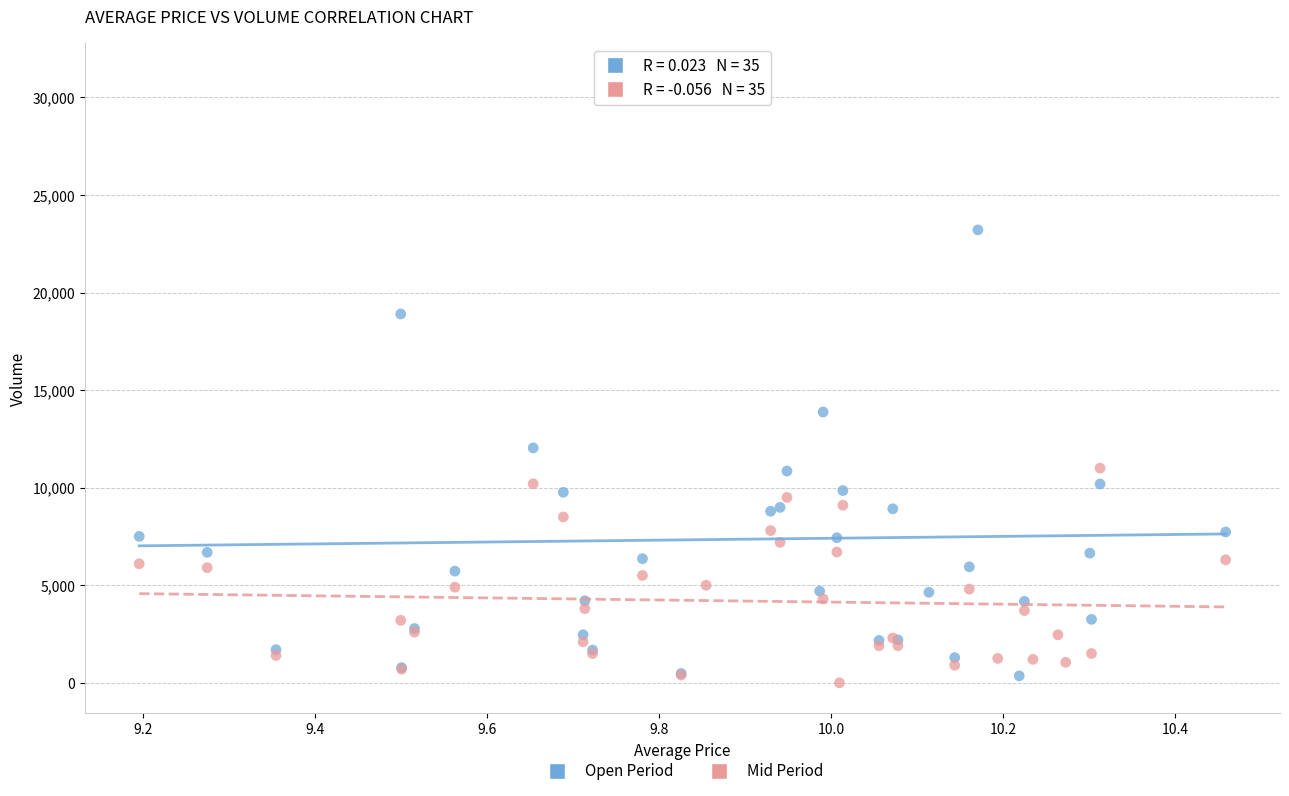

What are all the series names shown in the legend?

Open Period, Mid Period